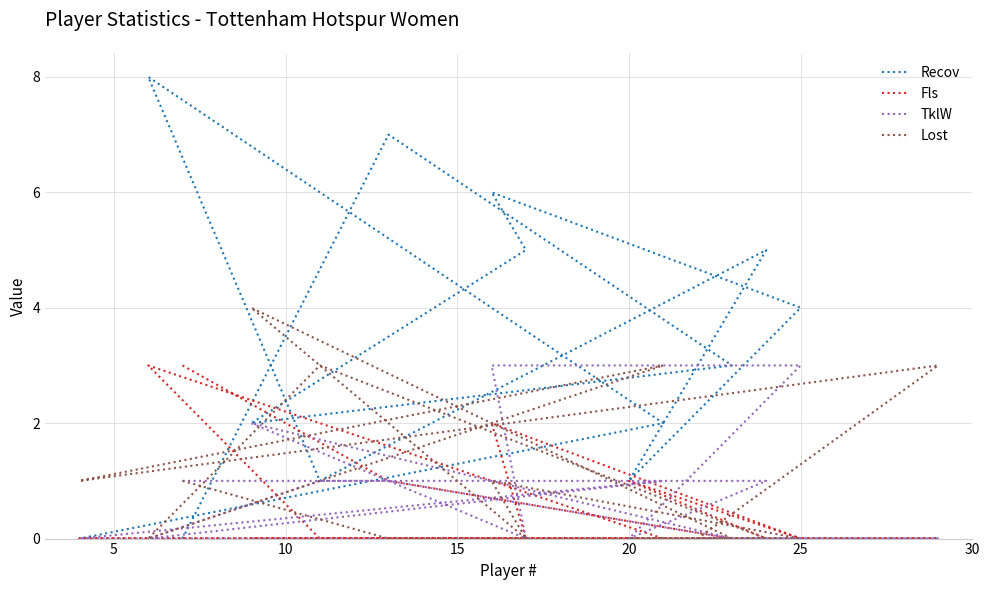

How many lines are shown in the chart?

4